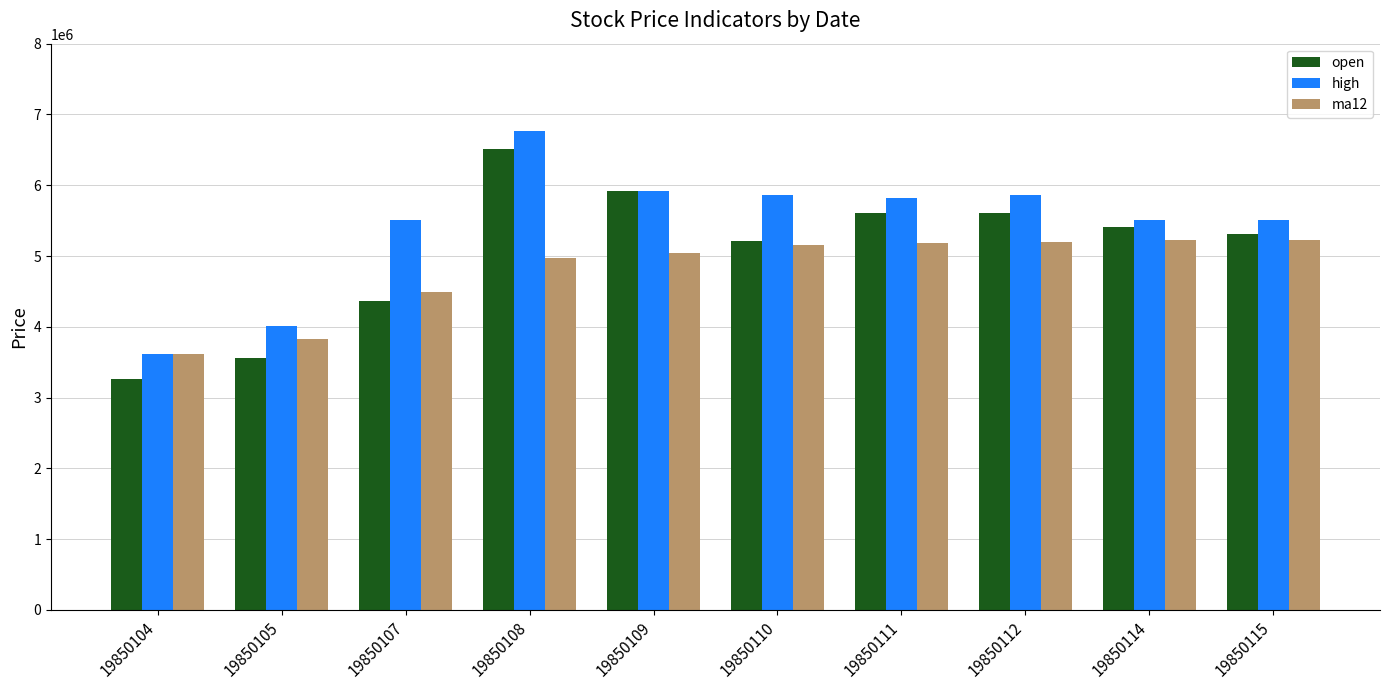

What is the smallest value displayed?

3258587